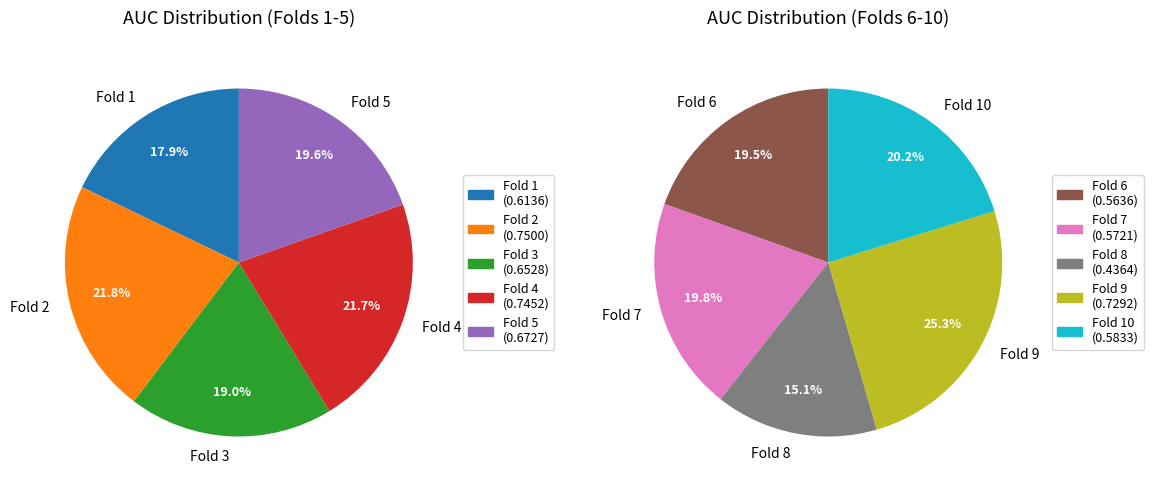

Which slice is the largest?

Fold 2